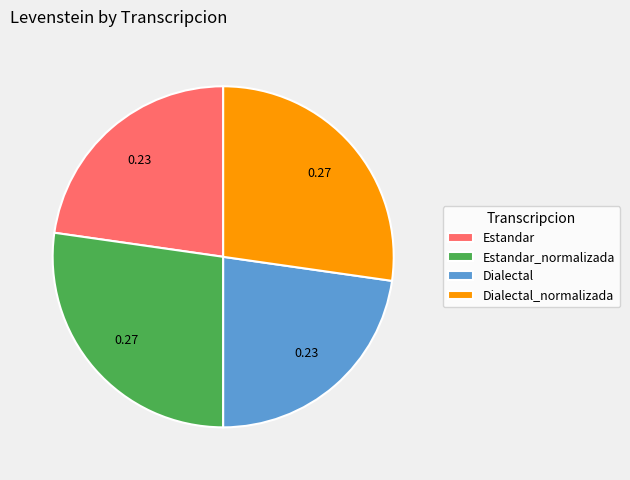

Combined, do Dialectal_normalizada and Estandar_normalizada account for over 50%?

Yes